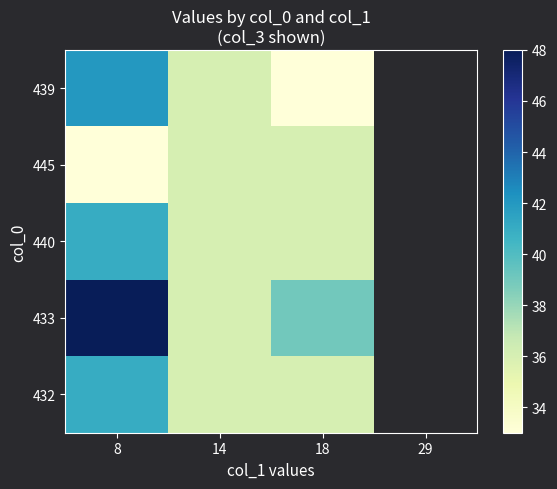

What is the total value across all series at 18?

180.0